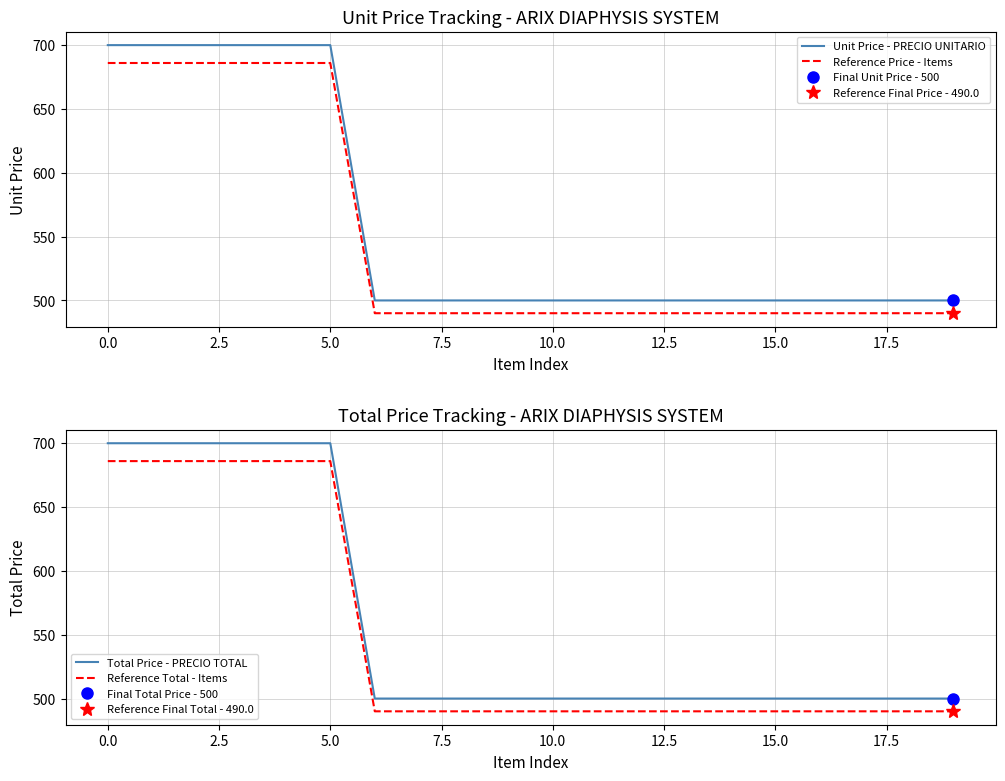

The value of Reference Price - Items at 10.0 is 152. True or false?

False